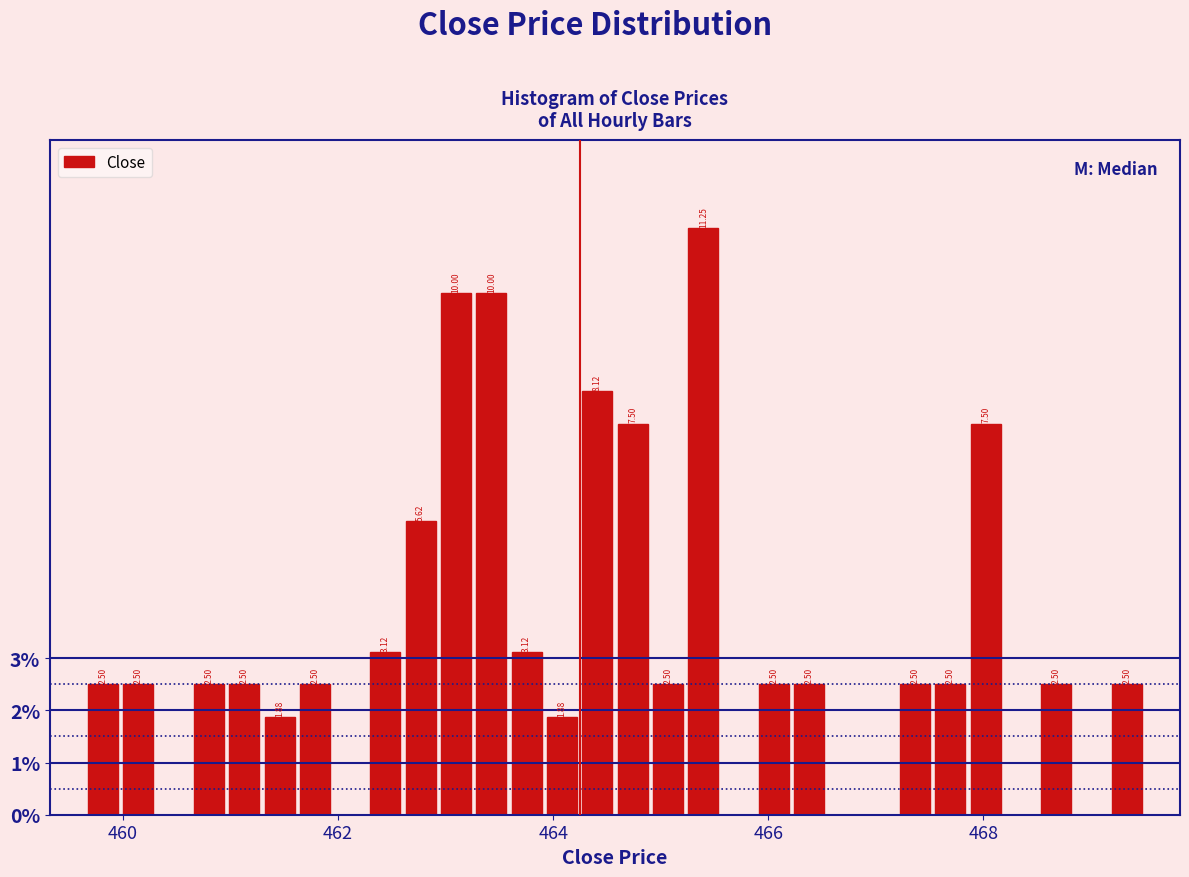

Read against the x-axis, roughly where is the centre of the tallest bar?

465.4